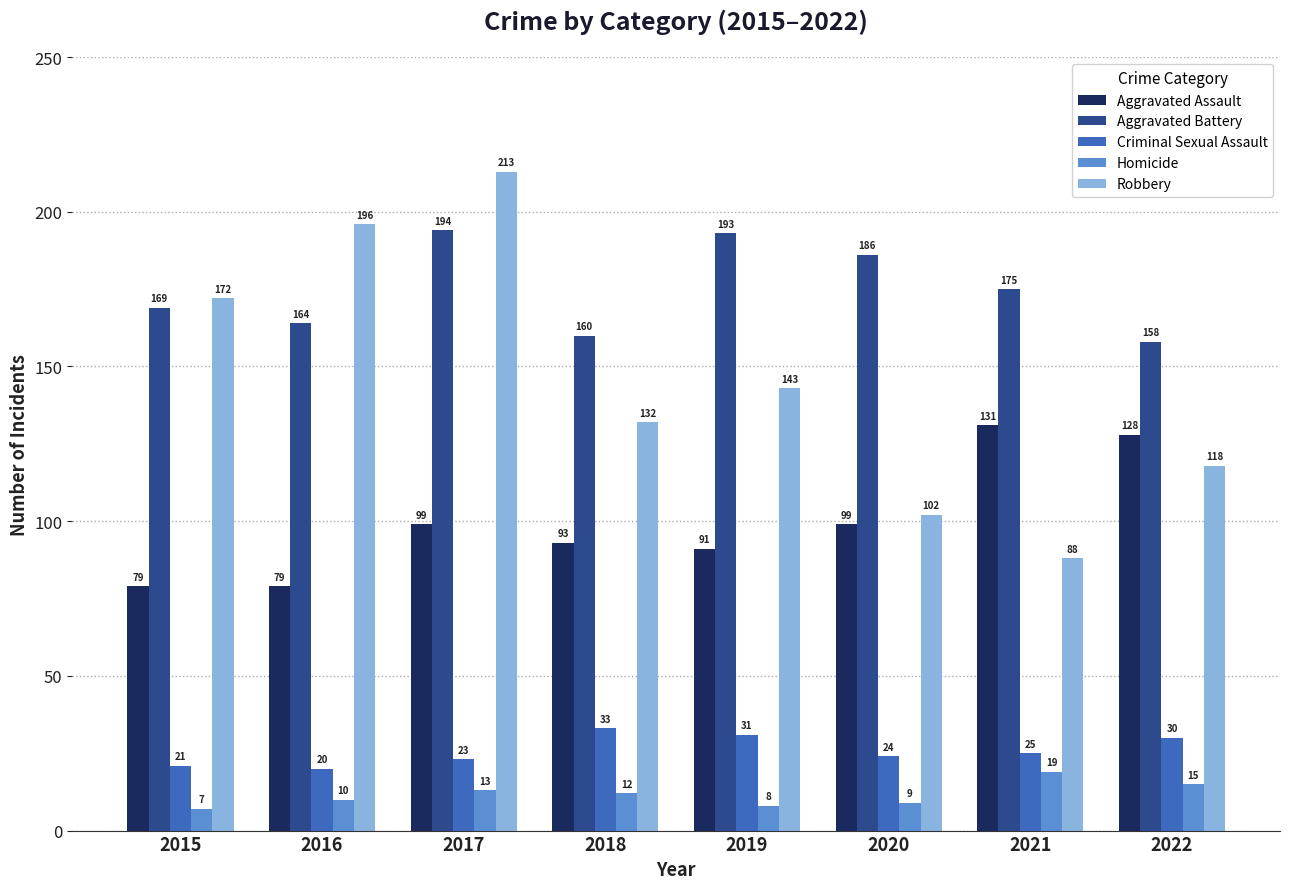

How many distinct data groups are displayed?

5